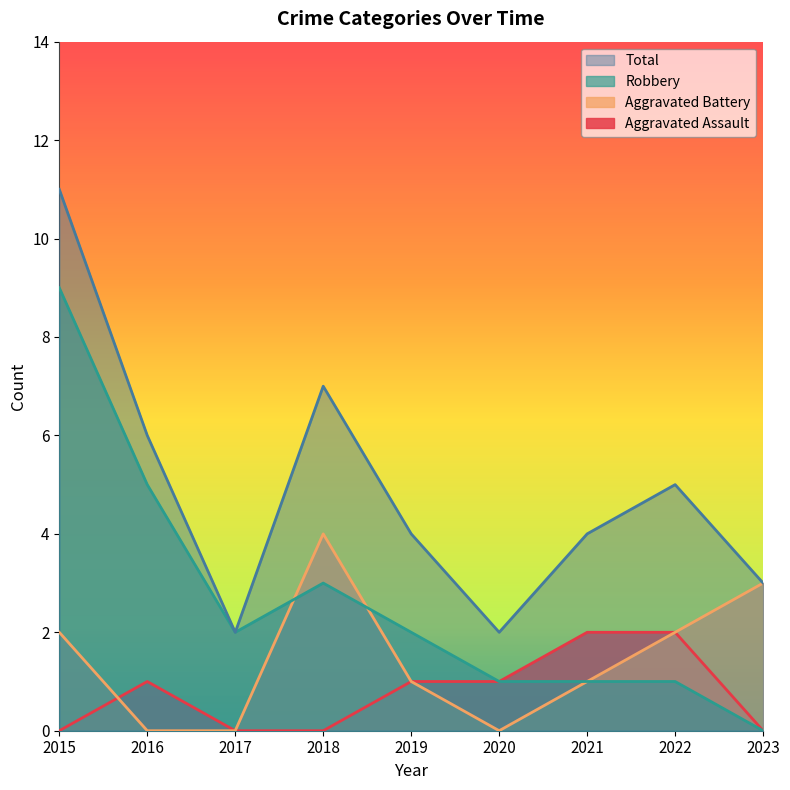

Count the Aggravated Battery values in the range 0 to 2.

7